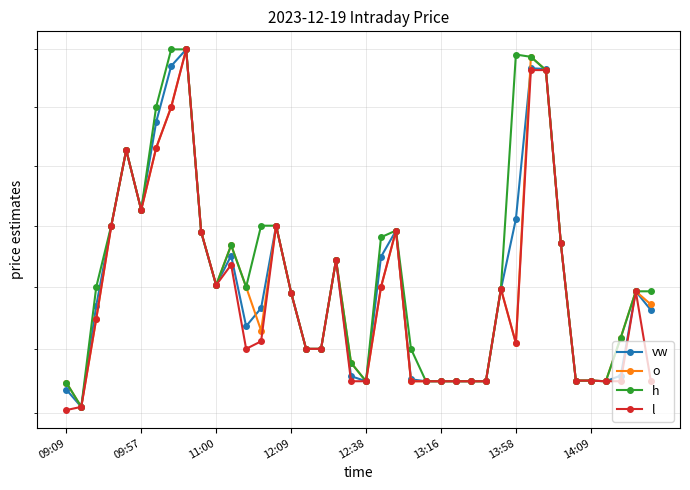

What is the lowest value of the vw series?

0.5